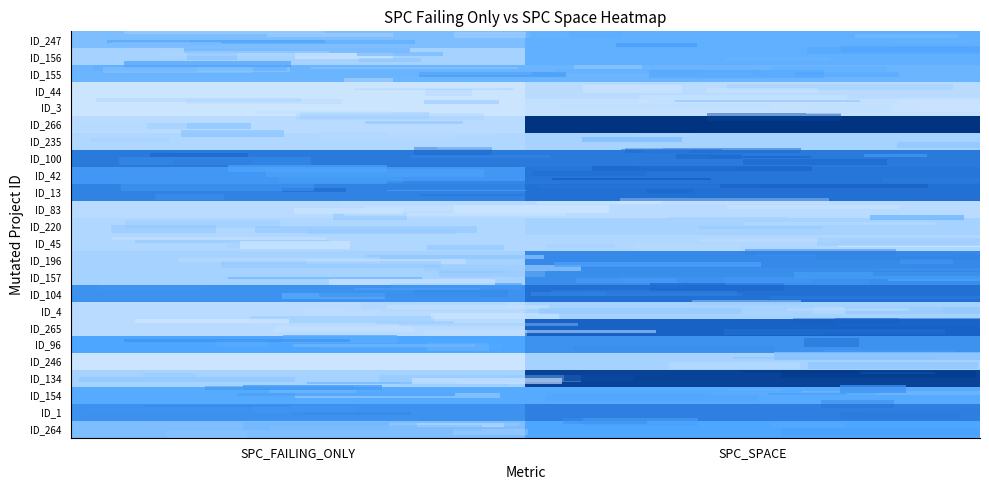

What is the smallest value displayed?

-1